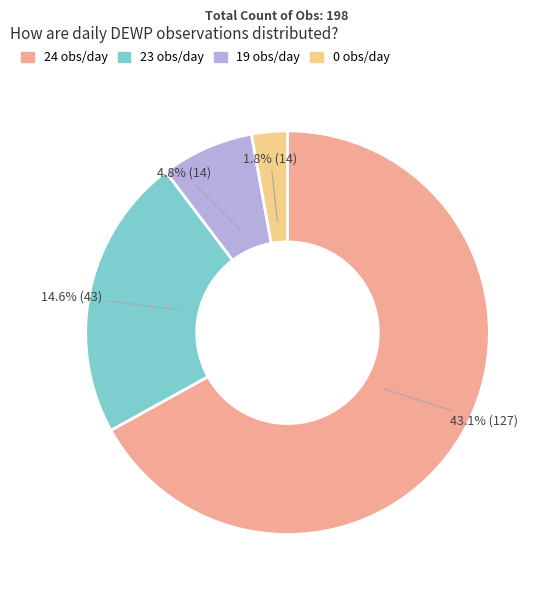

Is it true that 0 is 3% of the pie?

True